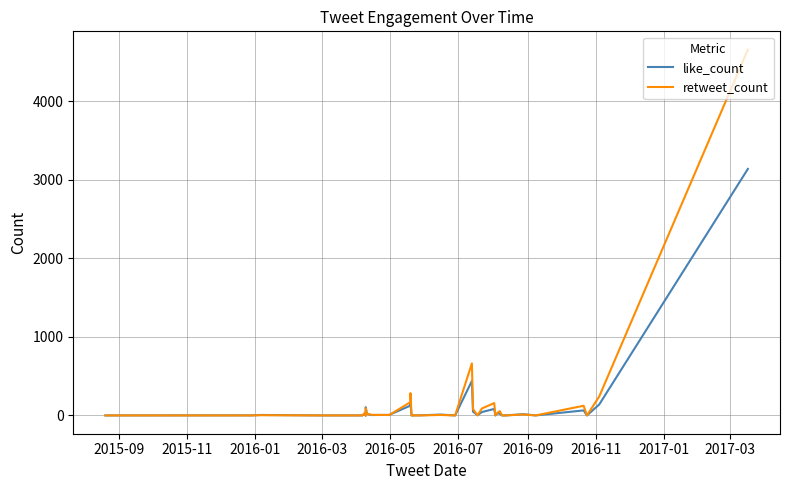

Which series has the largest total across all categories?

retweet_count